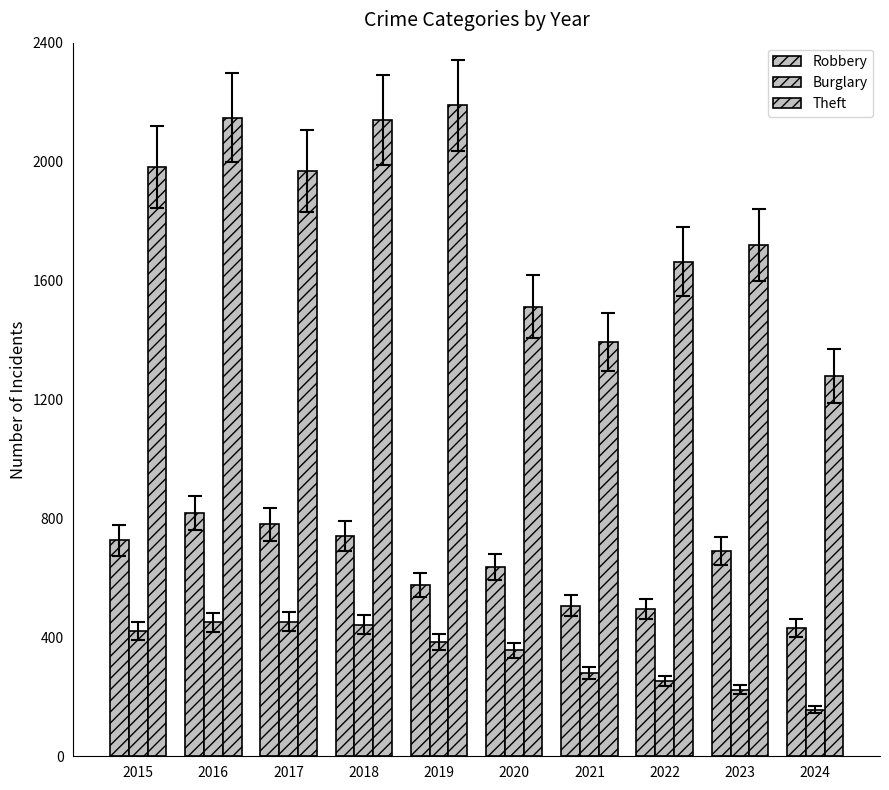

Which category has the lowest value in the Theft series?

2024